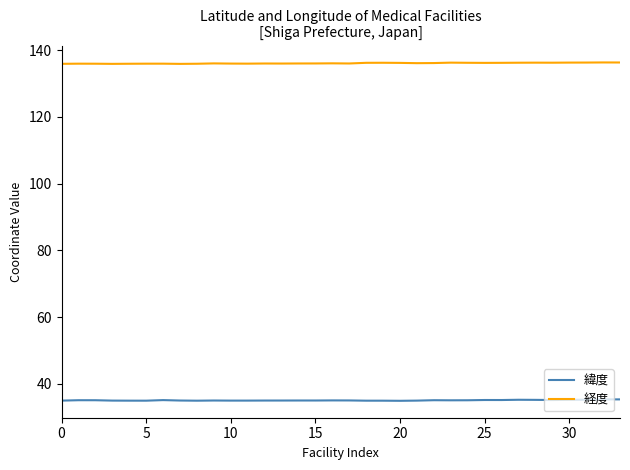

List the series in order of their overall mean, lowest first.

緯度, 経度